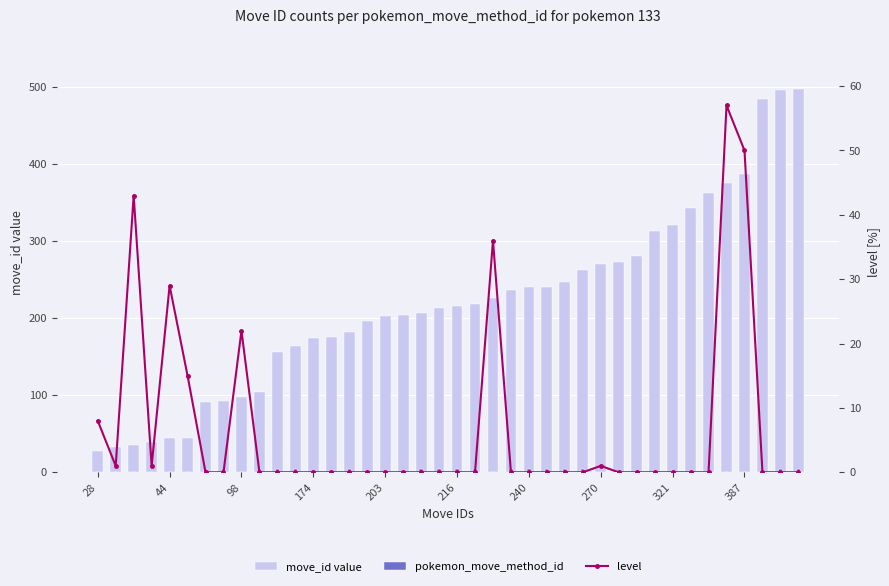

True or false: level has a value of 24 at 30.

False